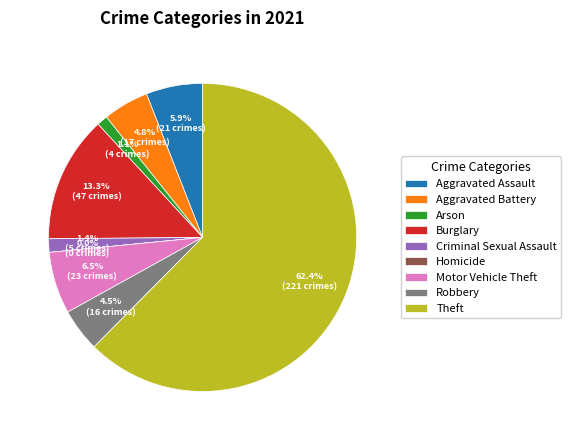

Rank the categories by value from highest to lowest.

Theft, Burglary, Motor Vehicle Theft, Aggravated Assault, Aggravated Battery, Robbery, Criminal Sexual Assault, Arson, Homicide